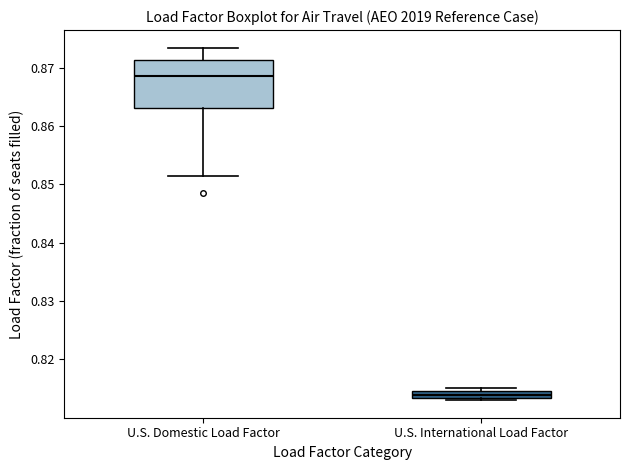

Comparing the boxes themselves (not the whiskers), which one is the tallest?

U.S. Domestic Load Factor